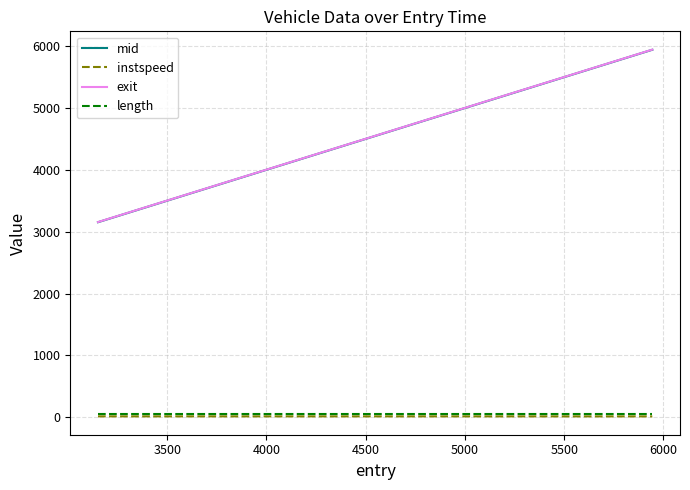

True or false: exit and length intersect in this chart.

False